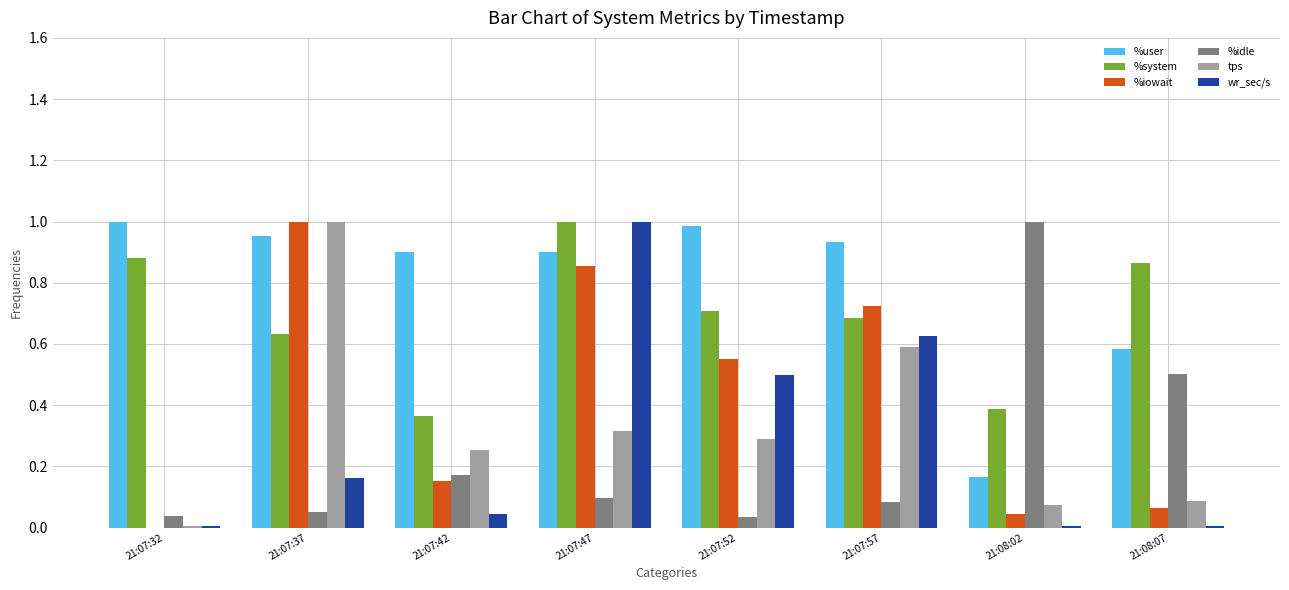

What are all the series names shown in the legend?

%user, %system, %iowait, %idle, tps, wr_sec/s